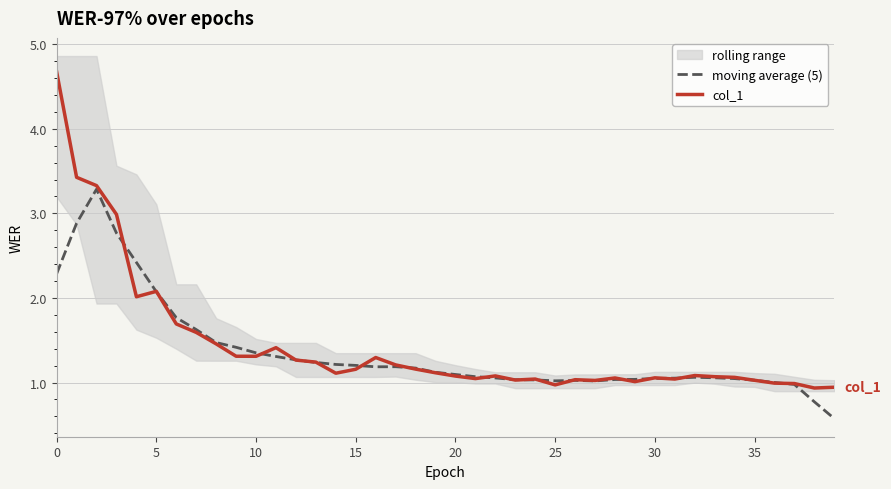

The value of col_1 at 23 is 1.0. True or false?

True